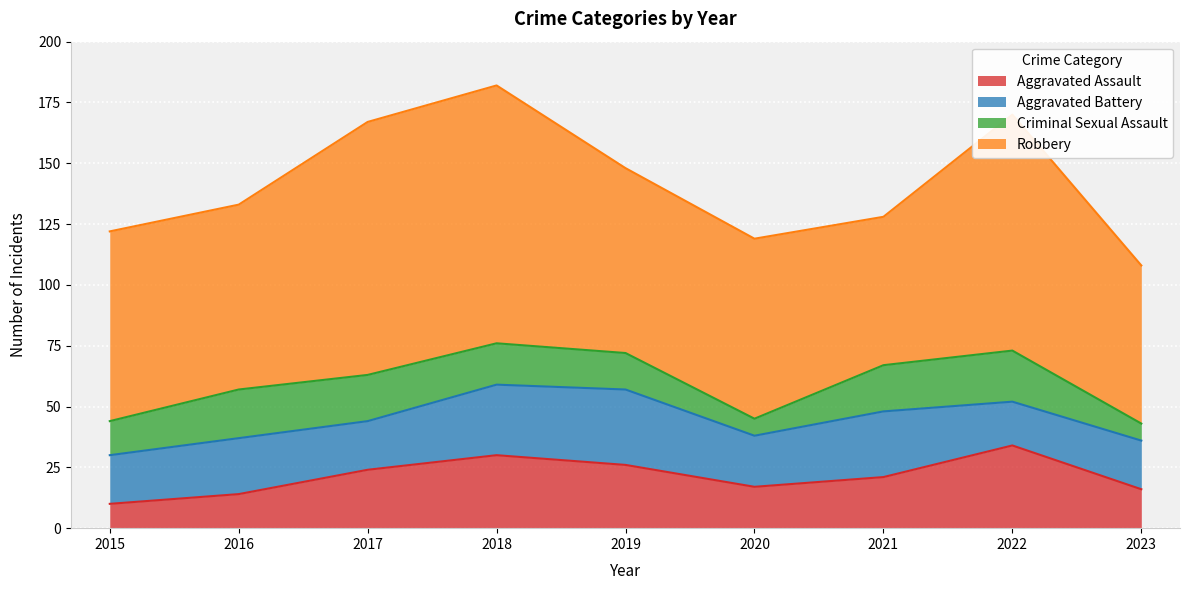

Is it true that Aggravated Battery equals 10 at 2018?

False